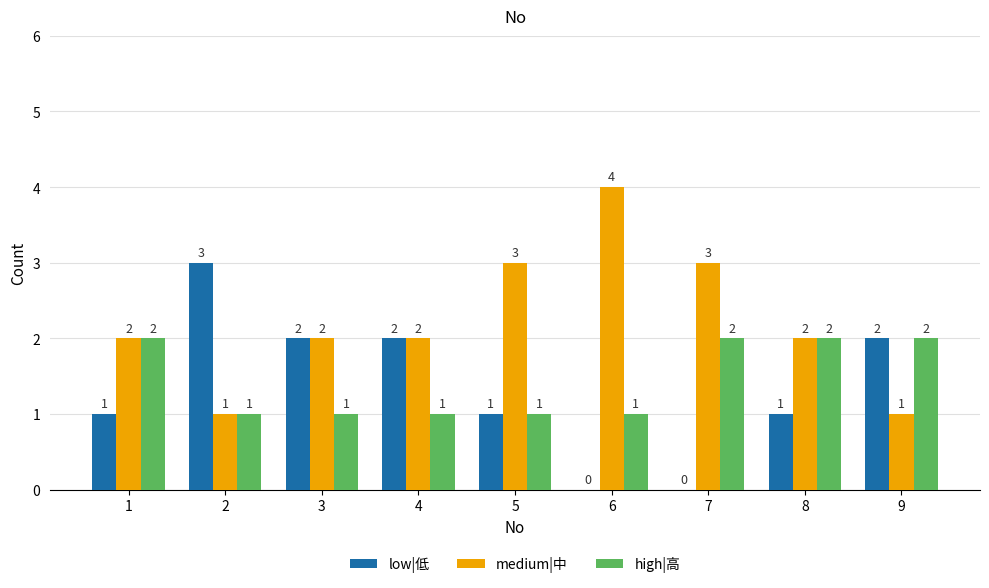

What is the total value across all series at 2?

5